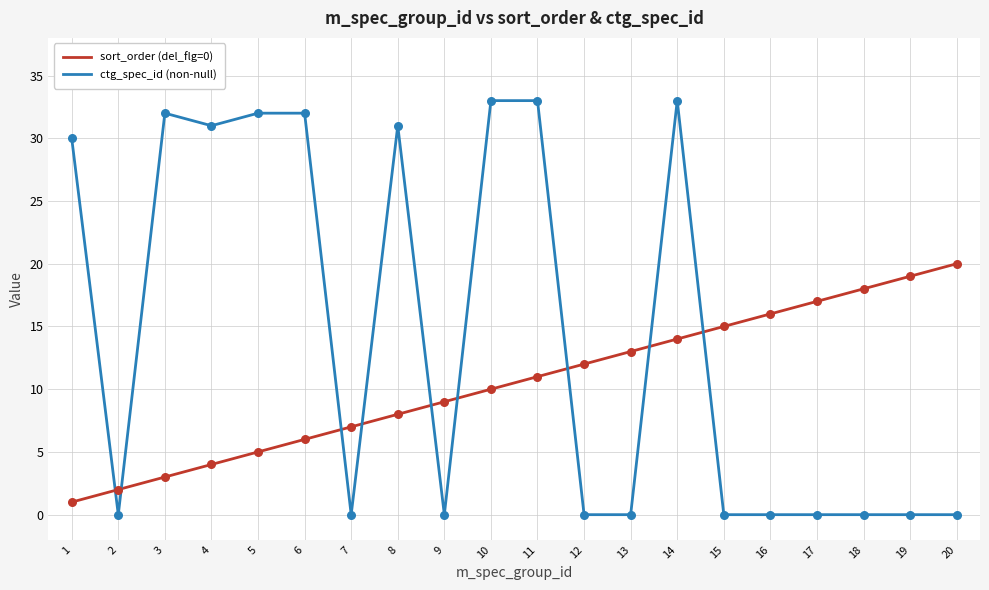

Which series has the largest range (max minus min)?

ctg_spec_id (non-null)